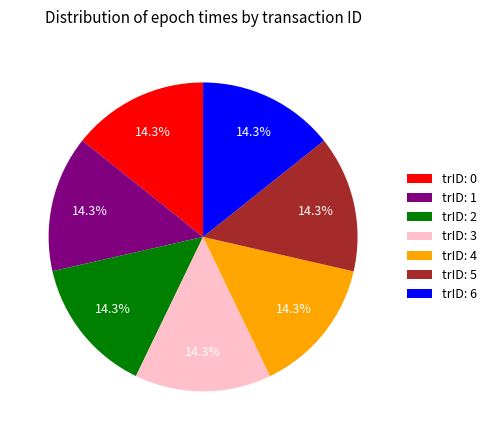

What percentage do trID: 3 and trID: 6 together represent?

28.6%